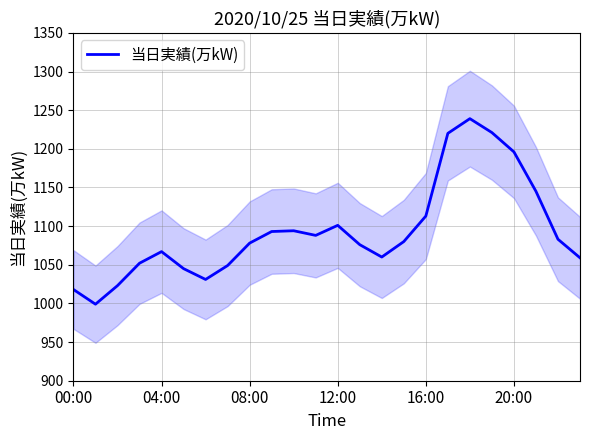

The 当日実績(万kW) series shows 1790 at 20:00. True or false?

False